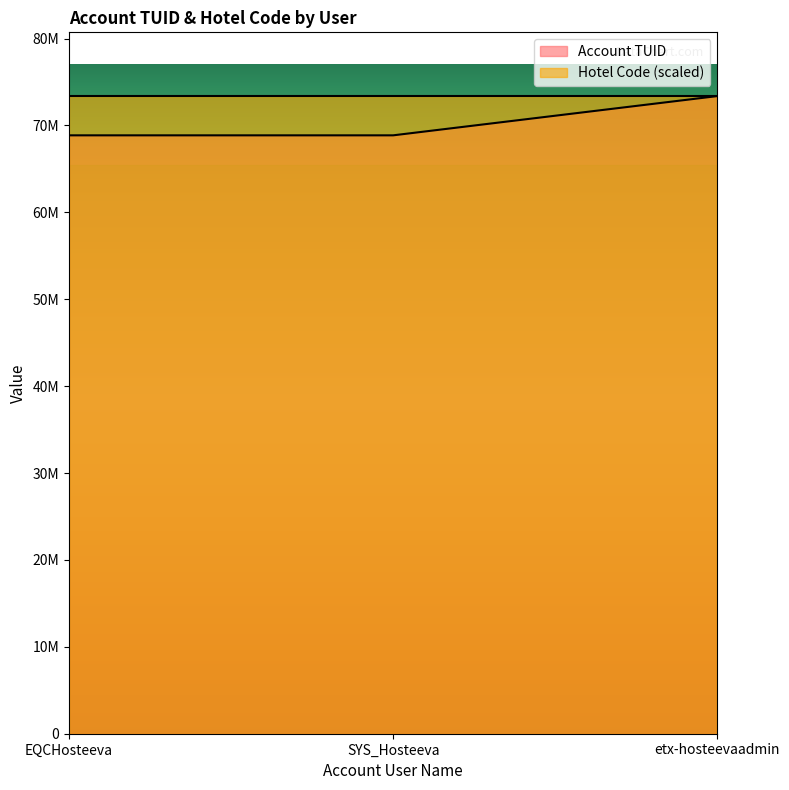

Reading left to right, what are all the values shown in this chart?

EQCHosteeva=68861547	SYS_Hosteeva=68861548	etx-hosteevaadmin=73377250